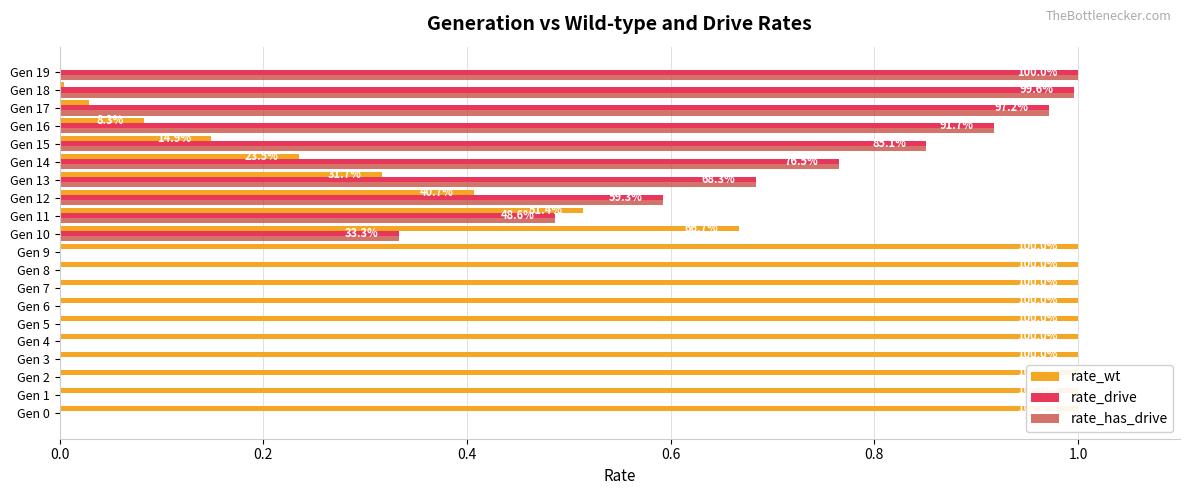

Between Gen 8 and Gen 16, which series saw the biggest shift?

rate_drive